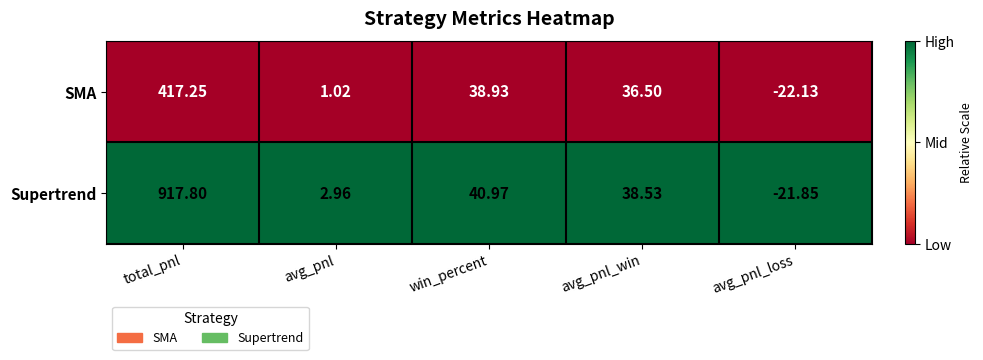

What is the spread (max minus min) of values at win_percent?

2.0